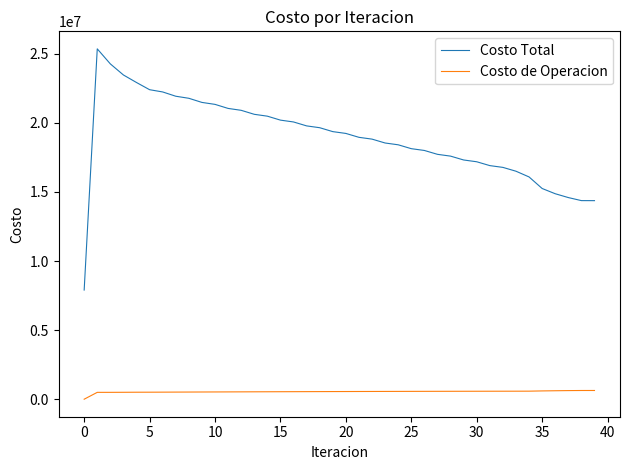

Which series has the largest total across all categories?

Costo Total